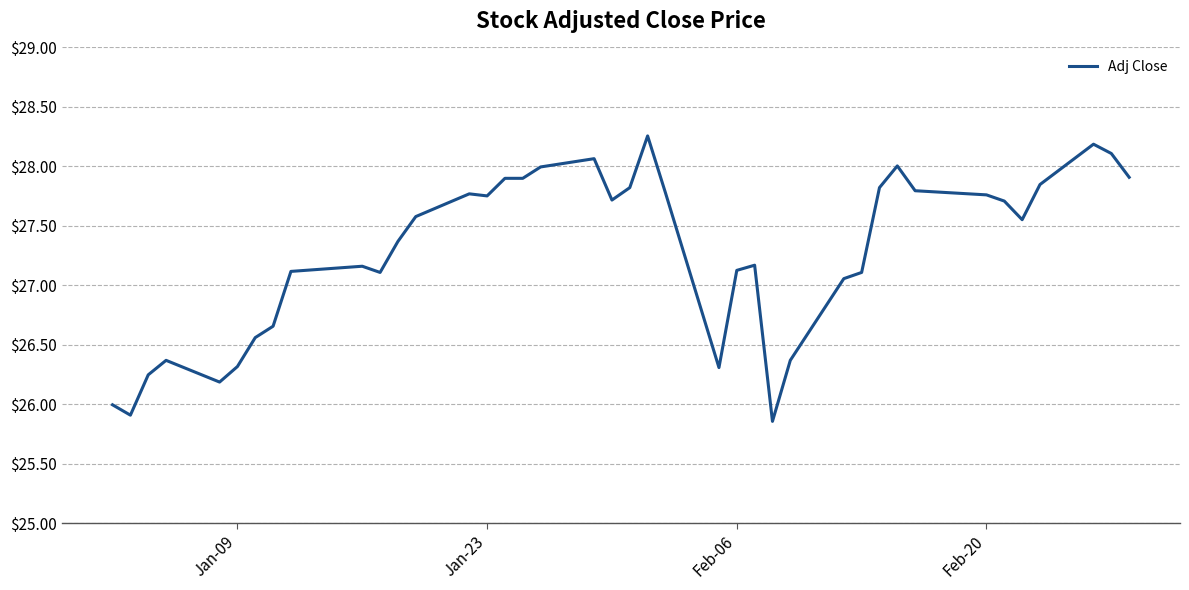

What is the difference between the maximum and minimum values?

2.4